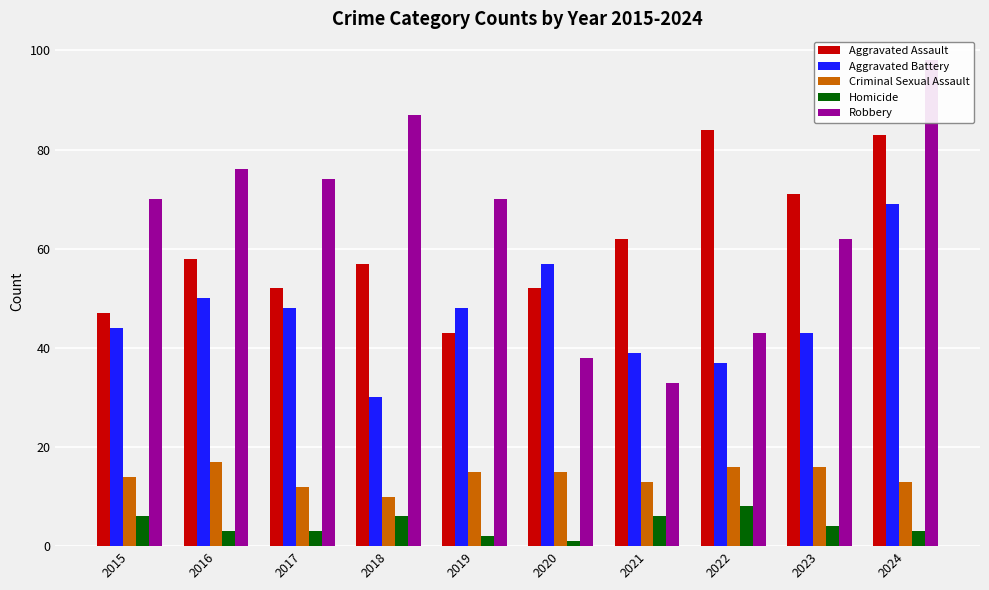

At which label does Homicide first exceed 4?

2015